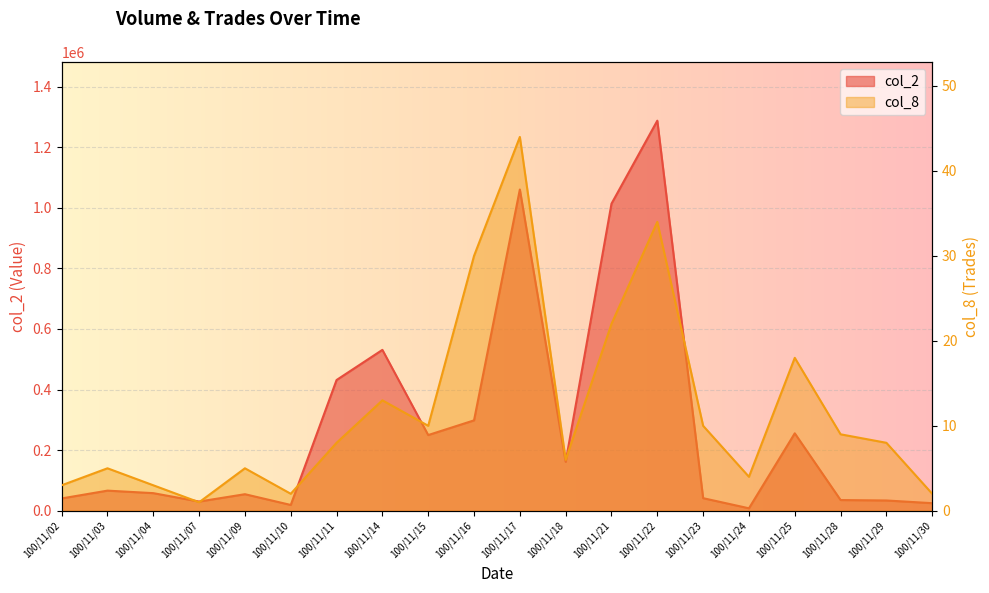

How many categories are shown in the chart?

20